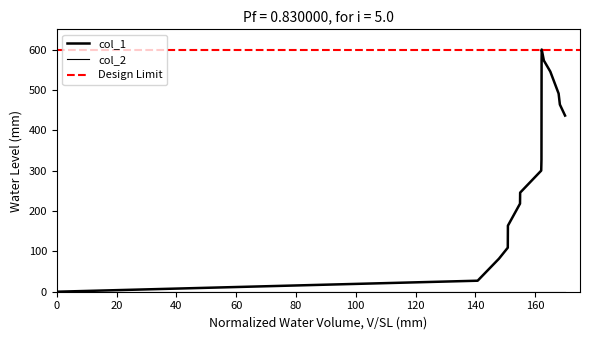

What is the value of the 10th point from the left?

572.7